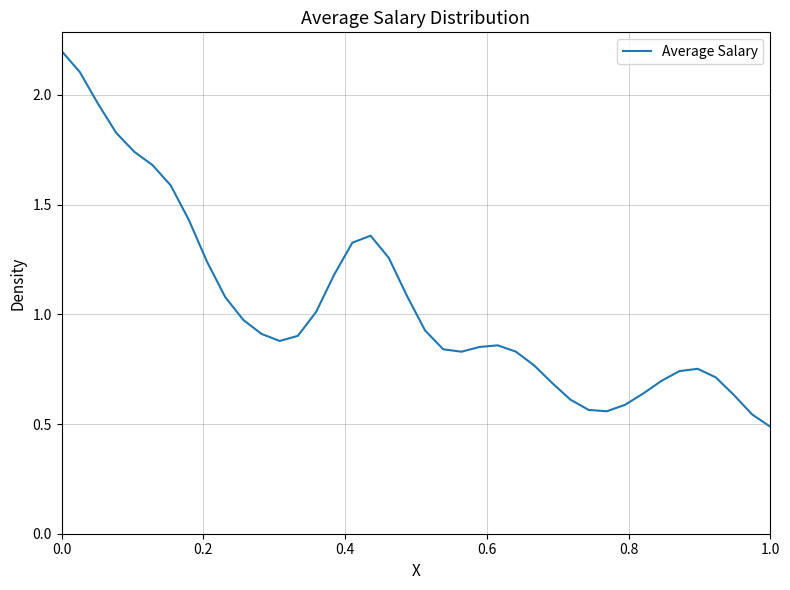

How many interior local valleys (lower than both neighbors) does the data have?

3